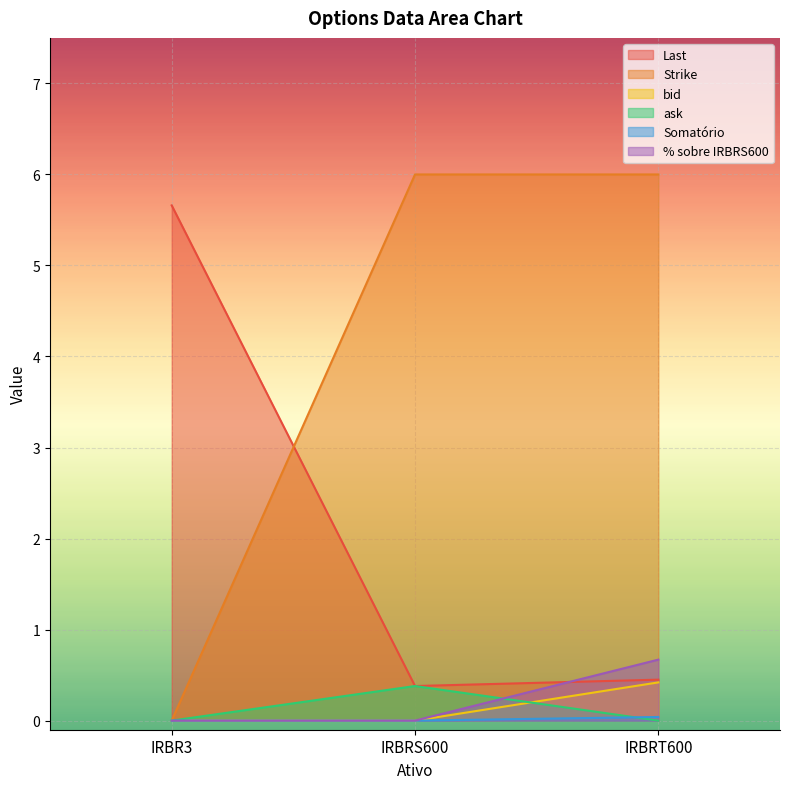

Which category has the highest value in the Last series?

IRBR3